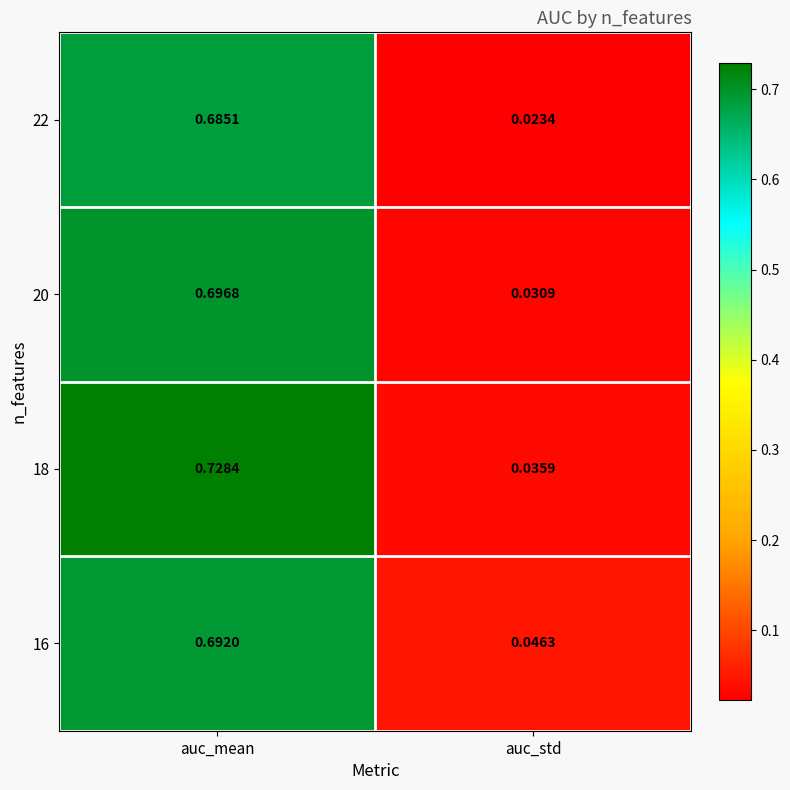

List the labels in order of 18 value, smallest first.

auc_std, auc_mean